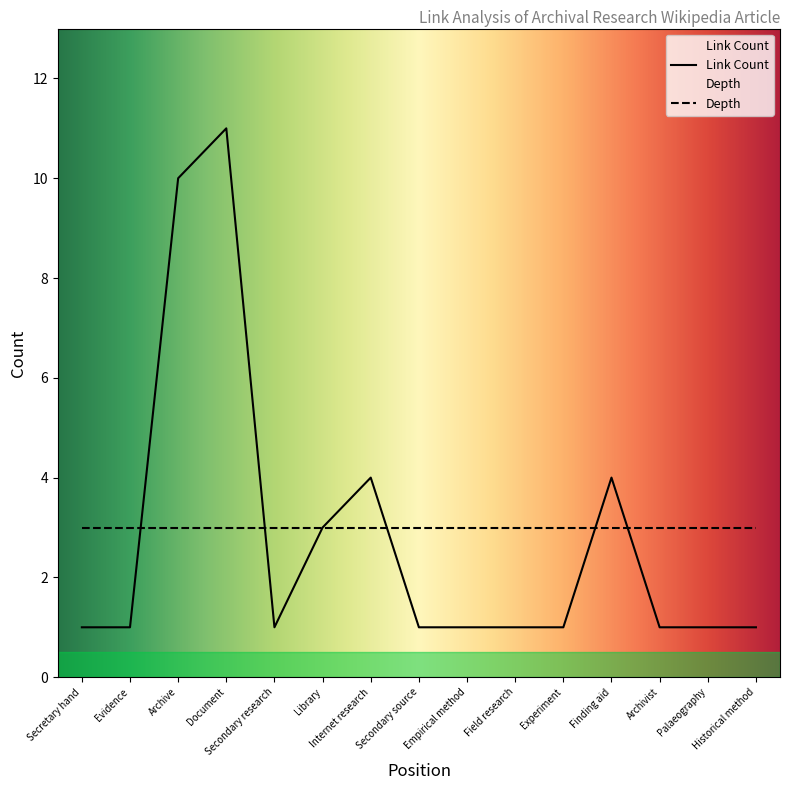

What is the greatest value displayed?

11